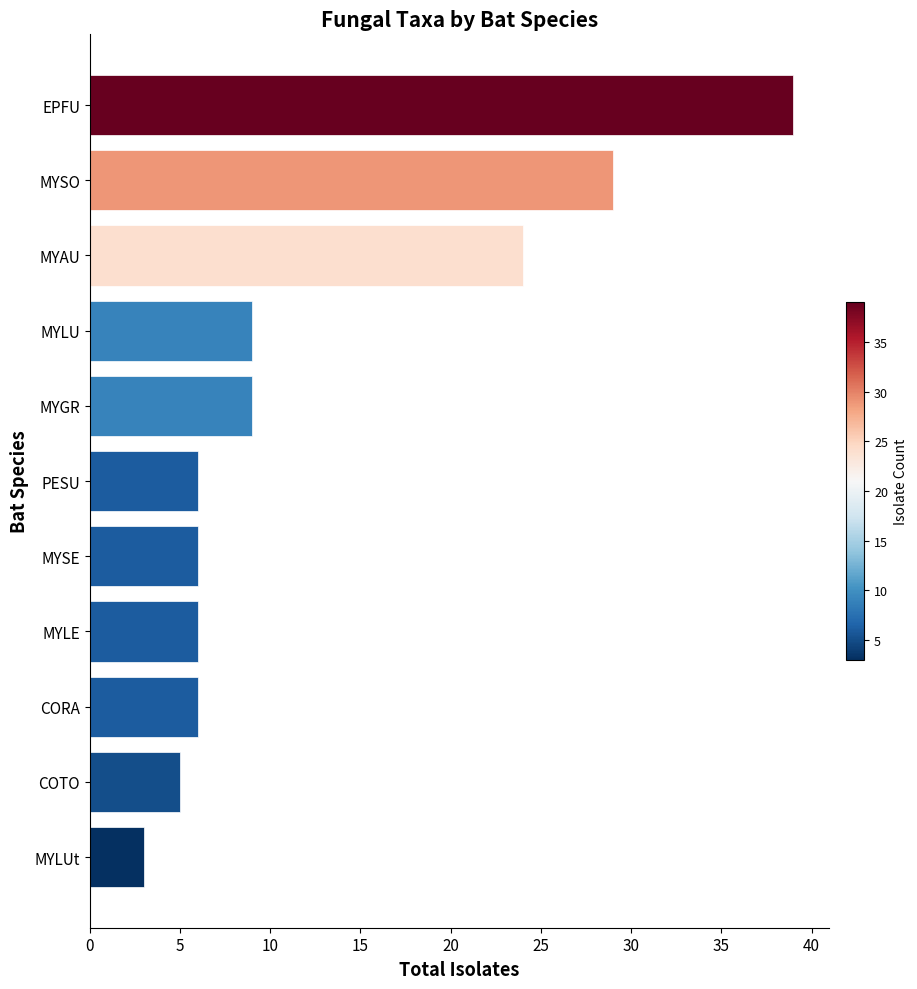

What position from the bottom is MYLUt?

1